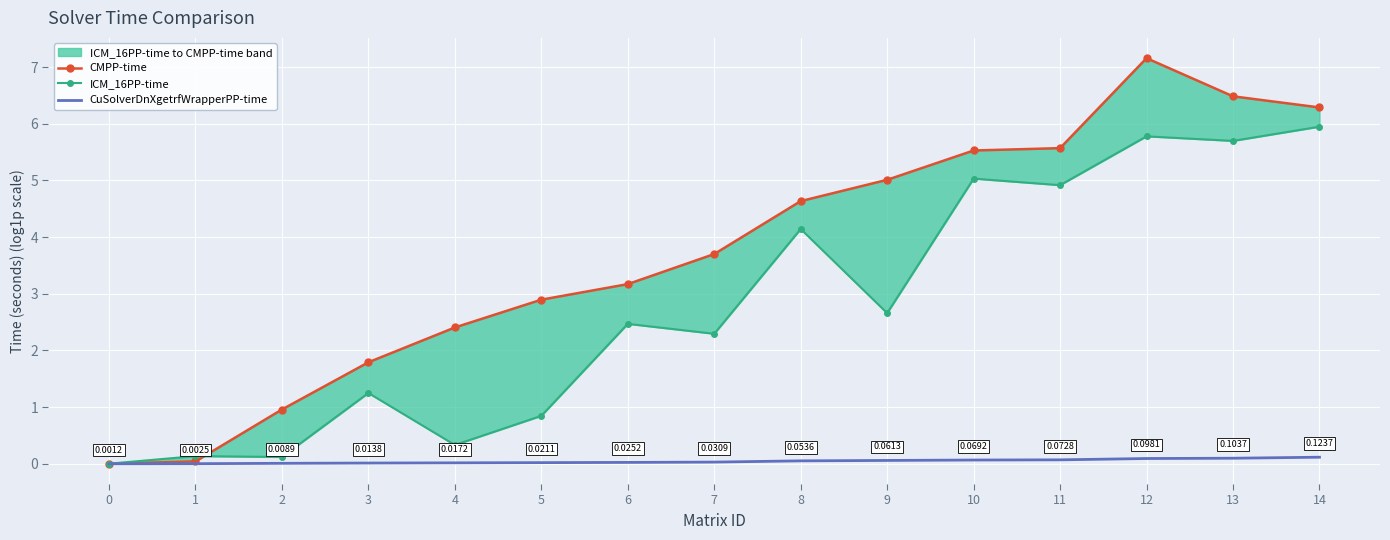

How many categories are shown in the chart?

15